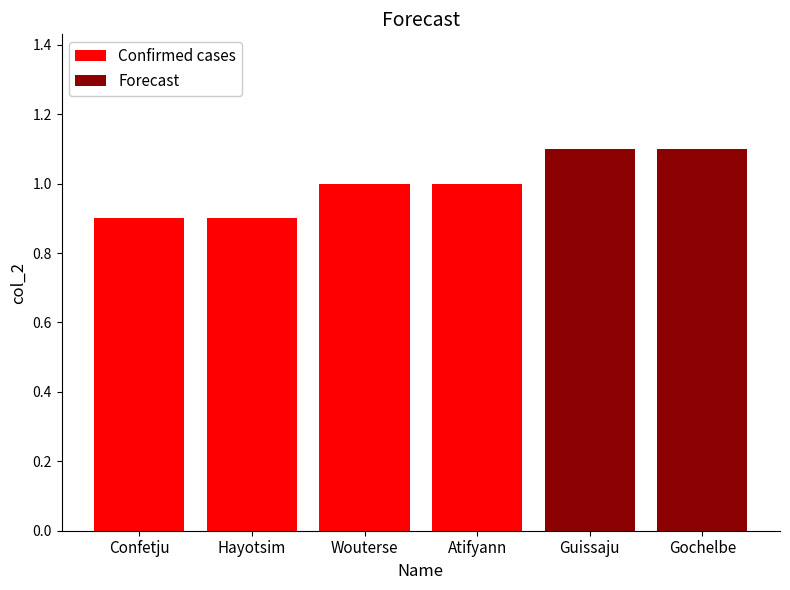

What is the approximate value of Confirmed cases at Atifyann?

1.0